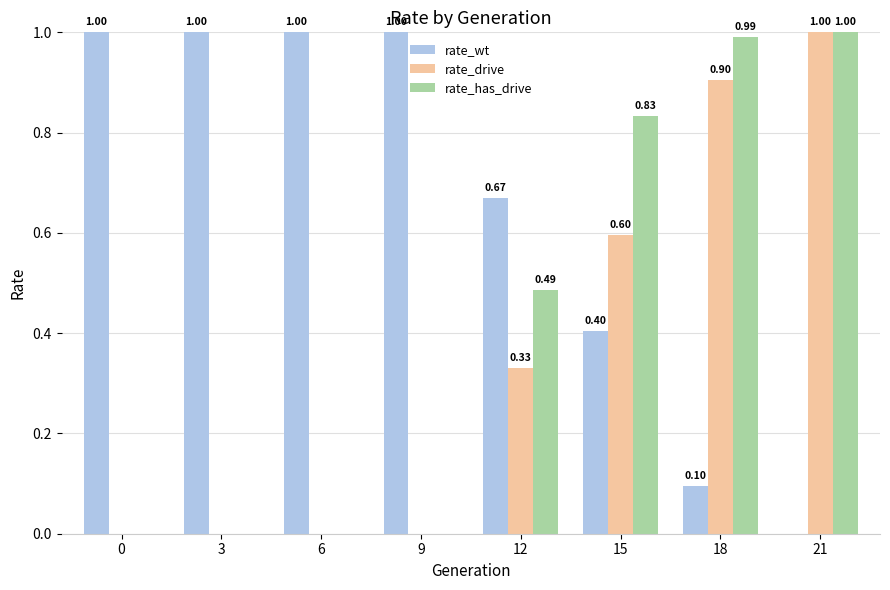

At which category is the sum across all series the highest?

21